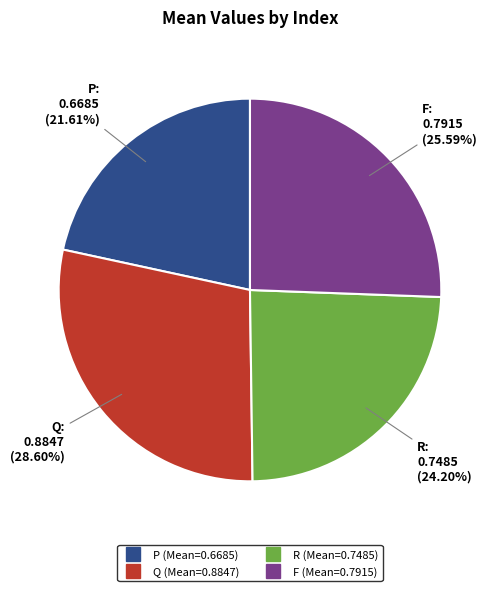

Rank the categories by value from lowest to highest.

P, R, F, Q